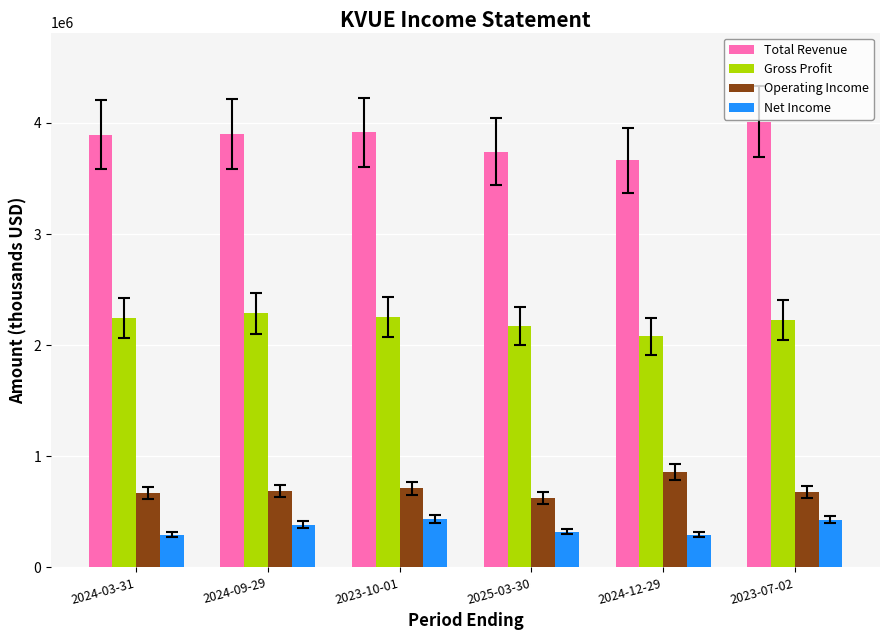

What is the highest value of the Gross Profit series?

2286000